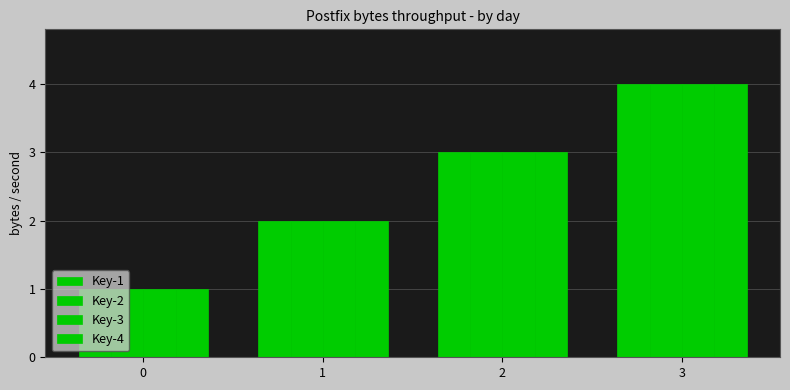

What is the value of the Key-2 bar at the 1st from the left?

1